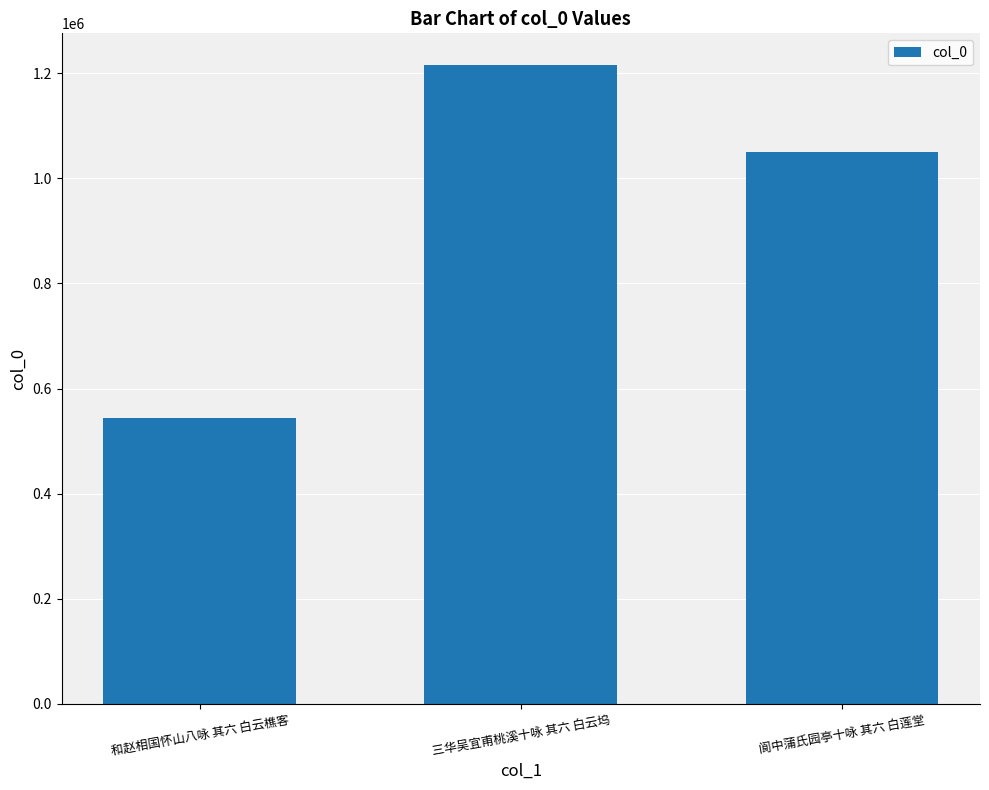

Reading left to right, transcribe all the data shown in this chart.

544190	1215611	1049458